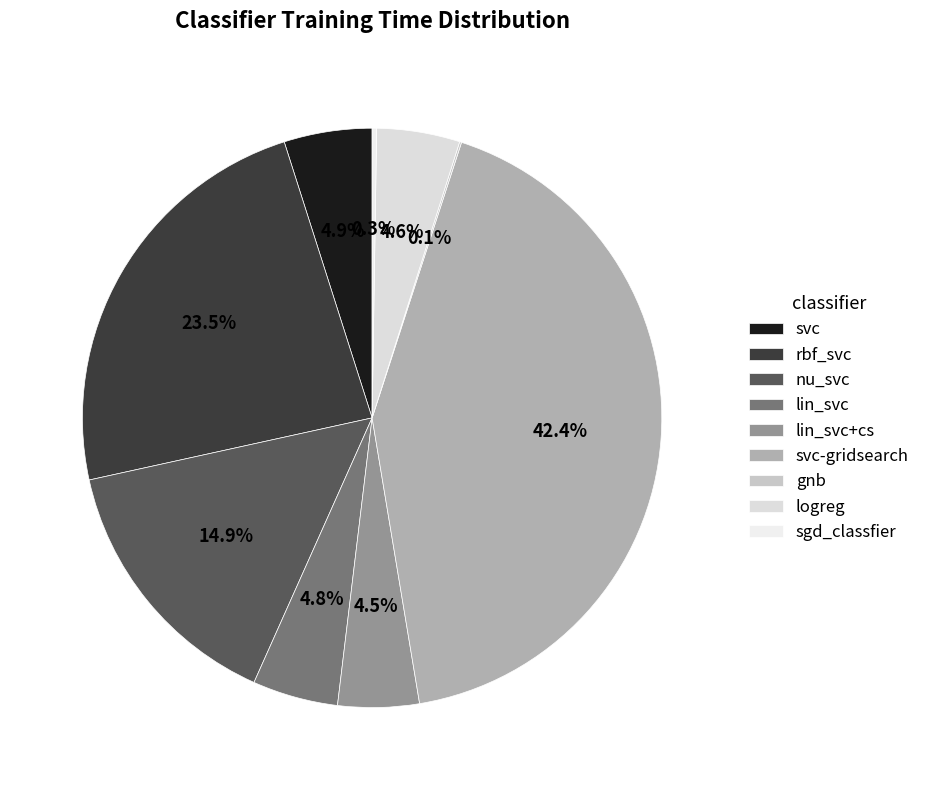

Does nu_svc represent more than half of the total?

No